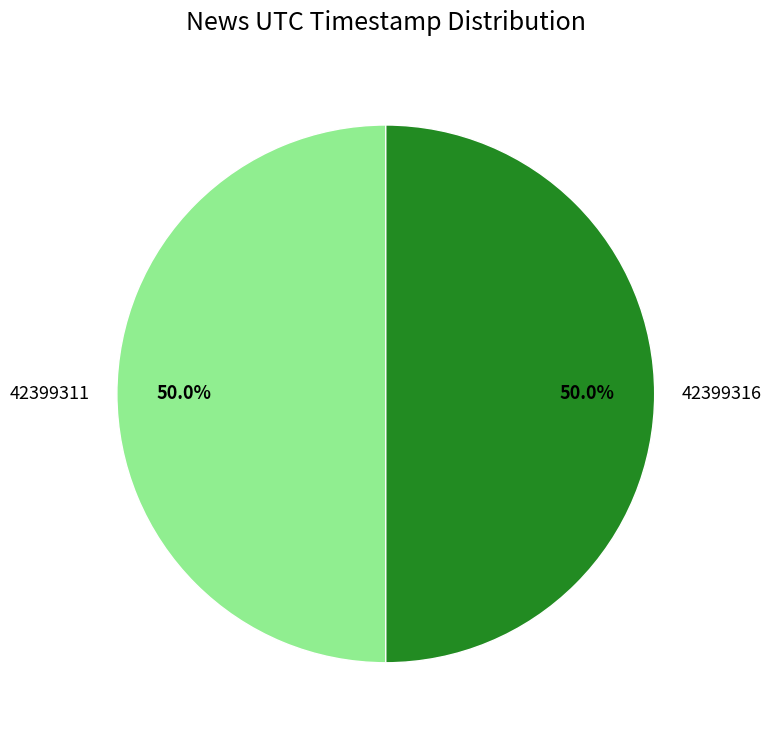

To the nearest percent, what portion does 42399316 represent?

50%